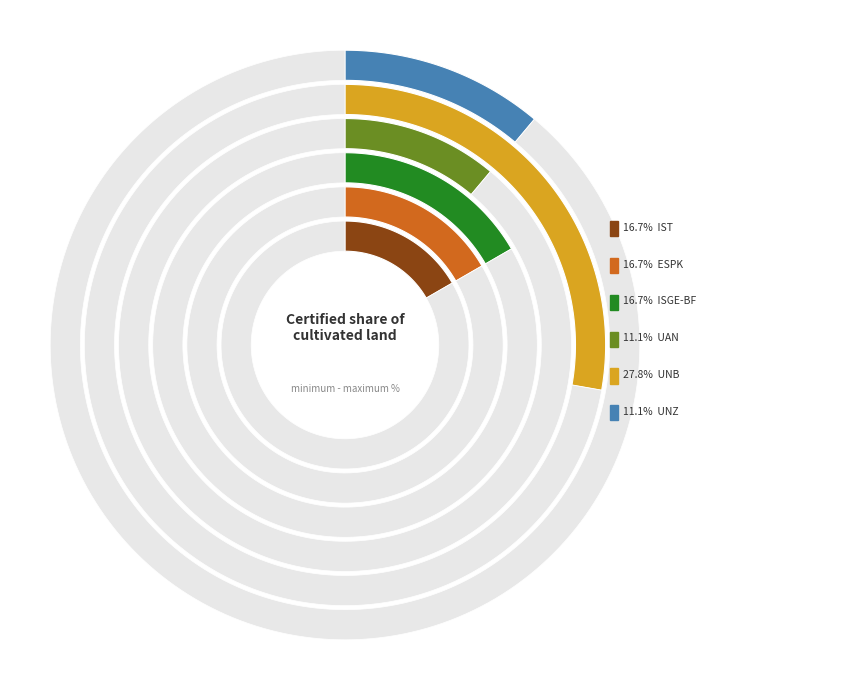

Is there a majority slice in this chart?

No